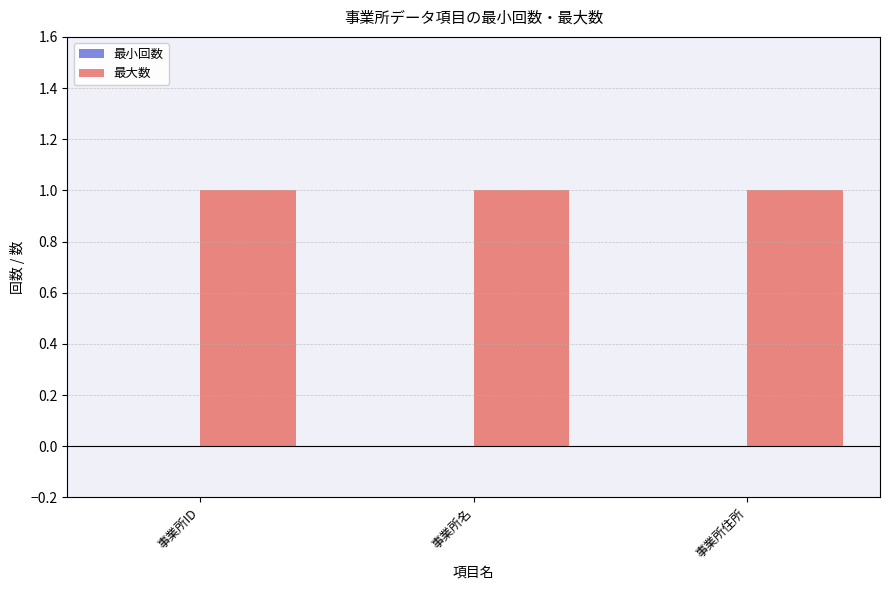

The 最小回数 series shows 0 at 事業所名. True or false?

True